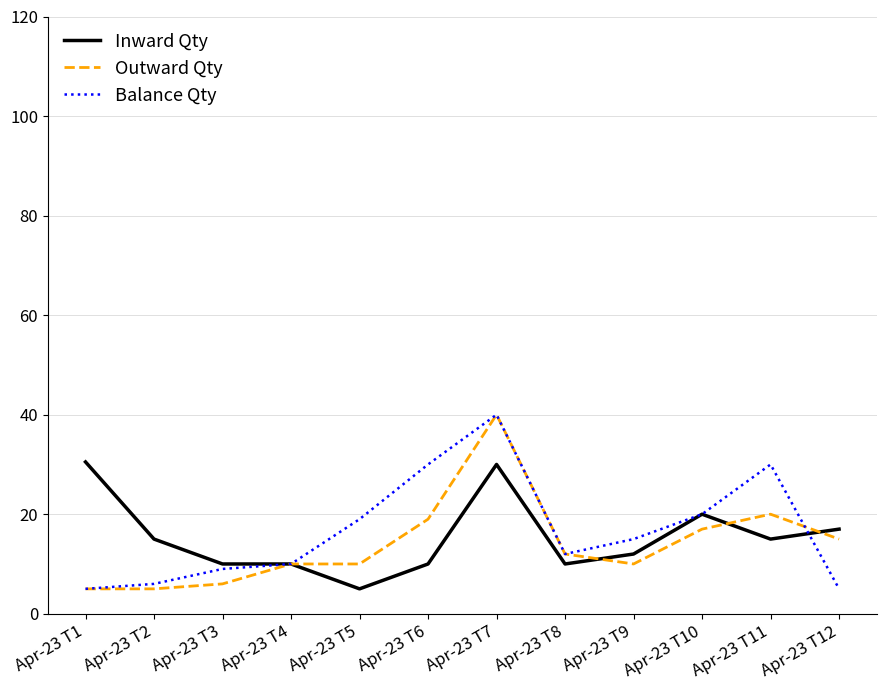

The Outward Qty series shows 40.0 at Apr-23 T7. True or false?

True